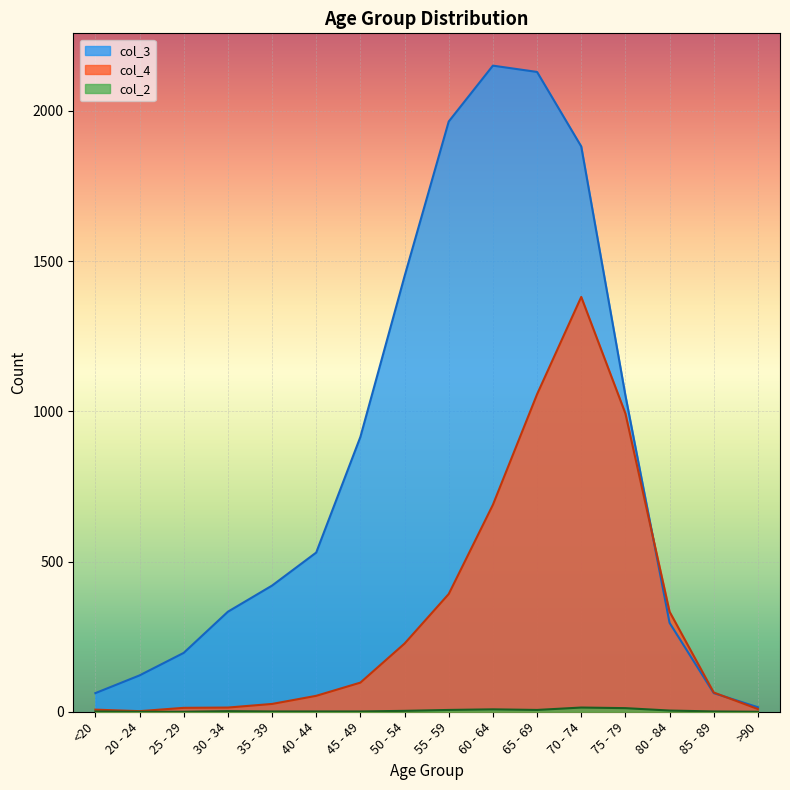

True or false: col_2 and col_3 cross at least once.

False